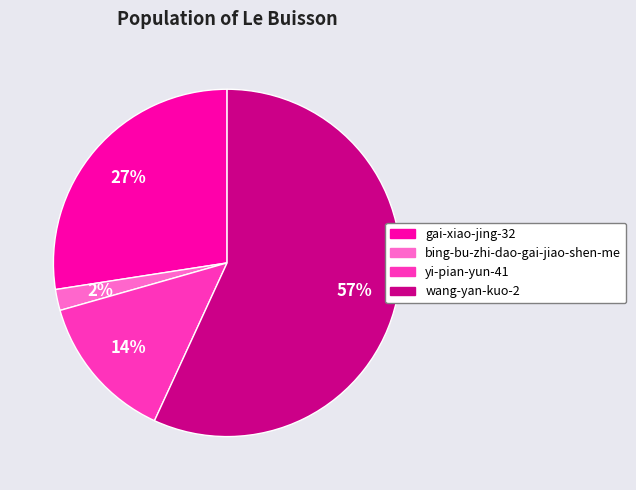

The yi-pian-yun-41 slice represents 27% of the pie. True or false?

False